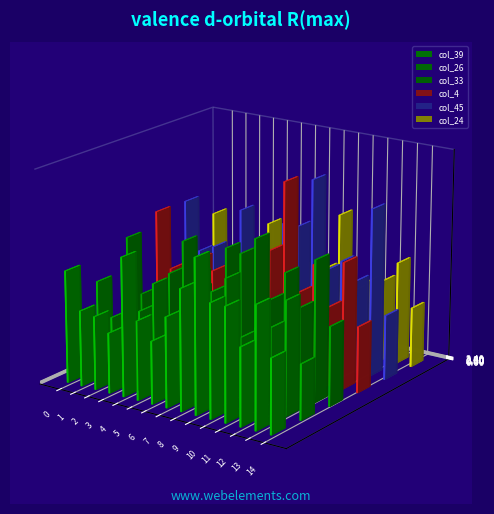

How many groups of bars are there?

15